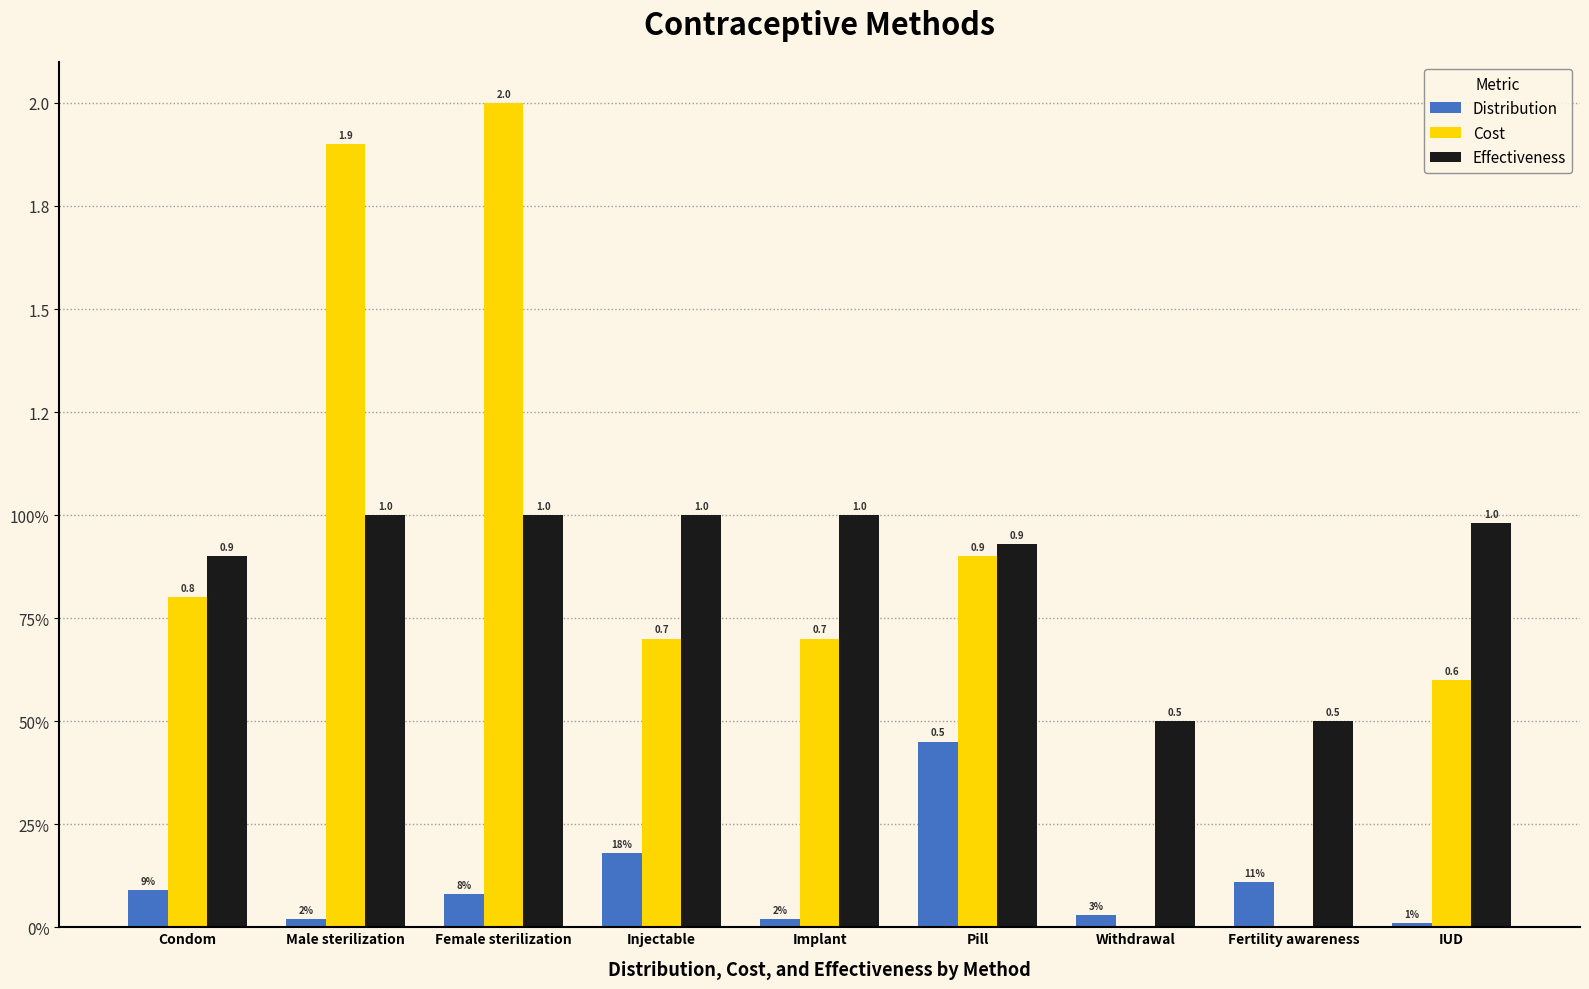

Does the chart contain stacked bars?

No